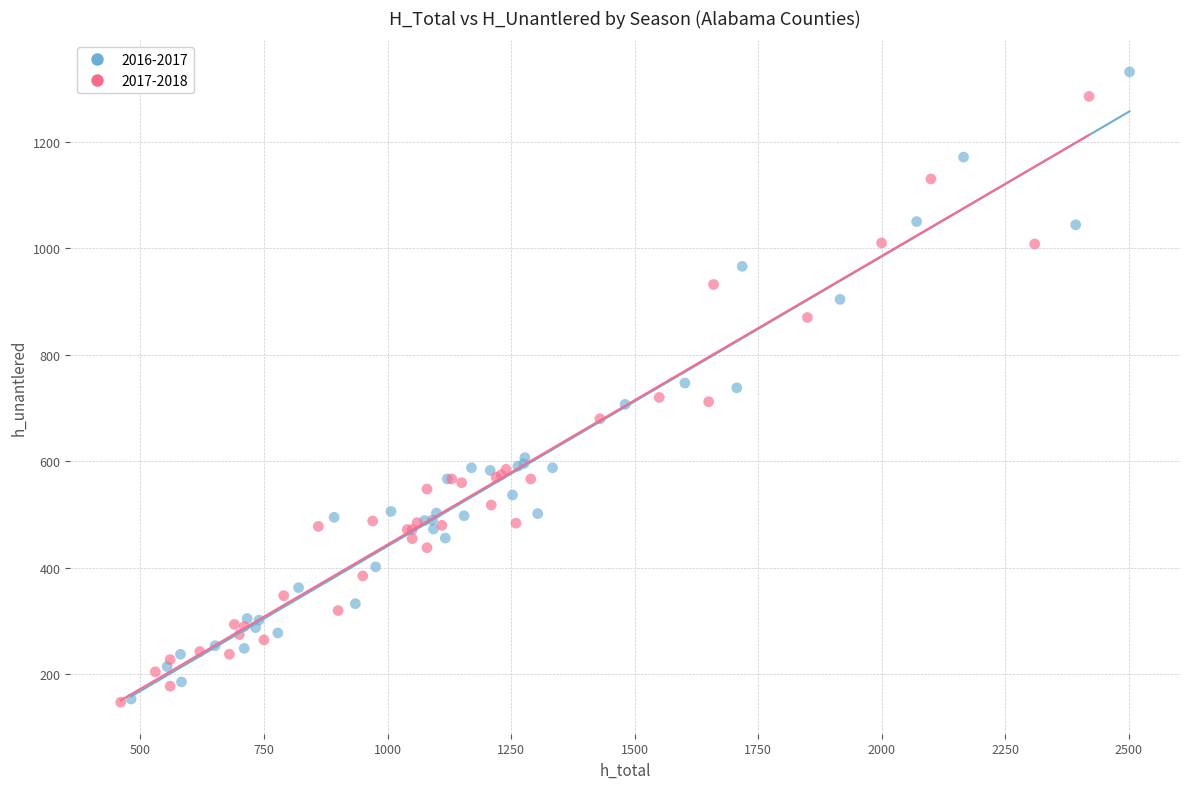

Which series has the largest Y range (max minus min)?

2016-2017